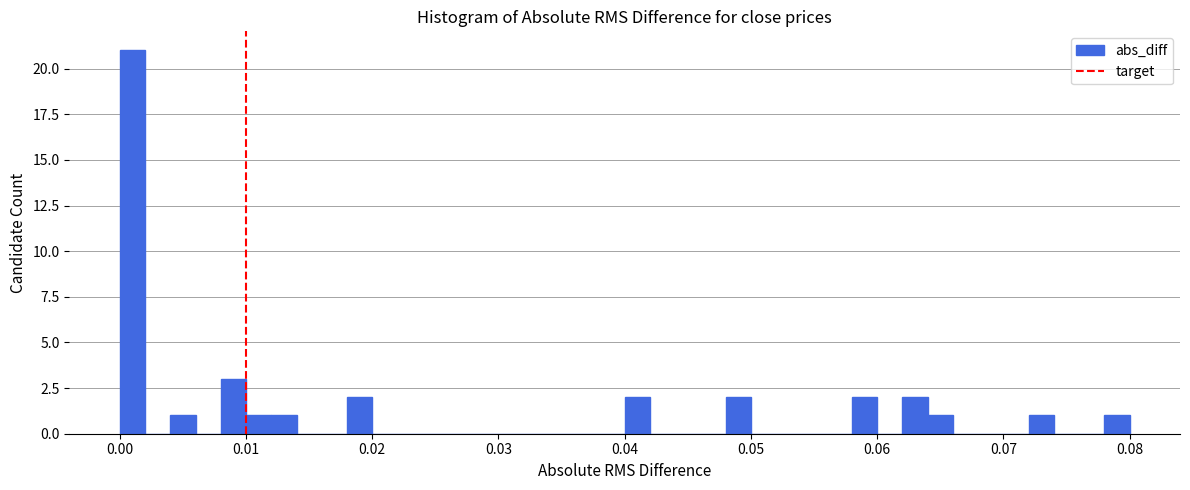

Around what value on the x-axis is the tallest bar? Give the approximate position of its centre, as read against the axis.

0.001